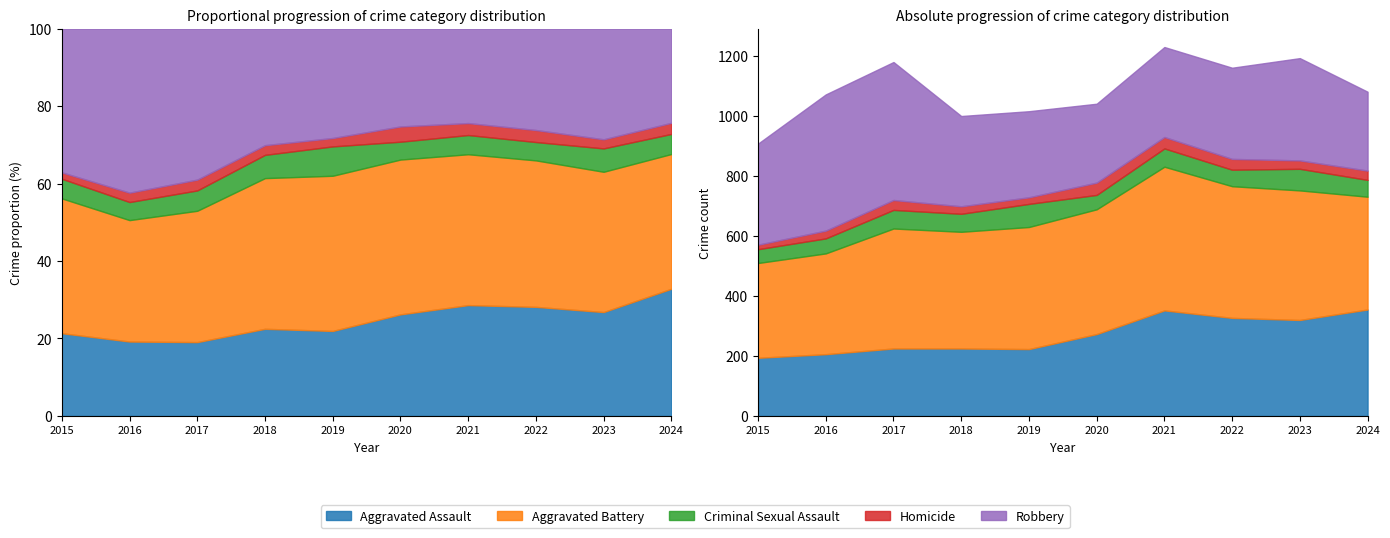

At which label is Aggravated Assault closest to 274?

2020